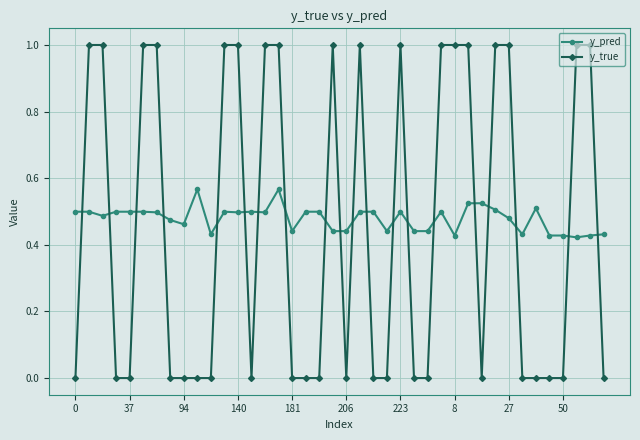

True or false: y_true has more than 0 interior local peaks.

True